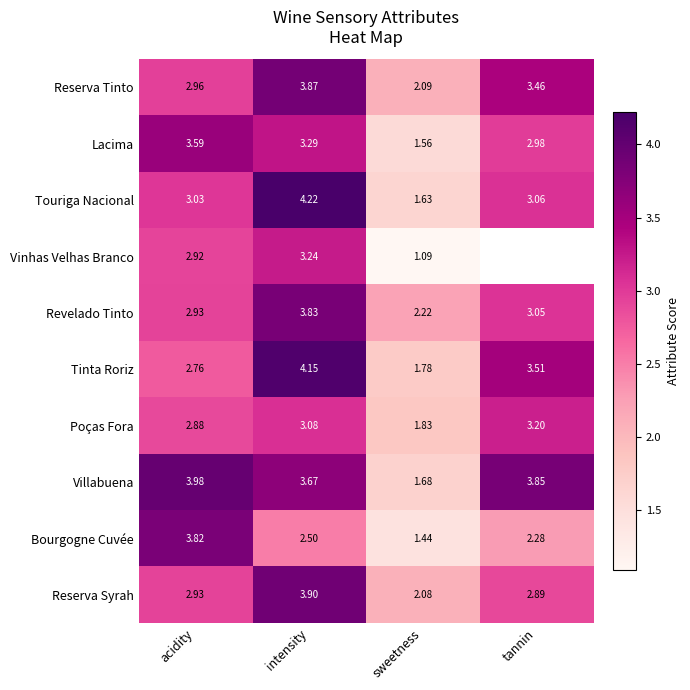

Rank the series at sweetness from lowest to highest value.

Vinhas Velhas Branco, Bourgogne Cuvée, Lacima, Touriga Nacional, Villabuena, Tinta Roriz, Poças Fora, Reserva Syrah, Reserva Tinto, Revelado Tinto